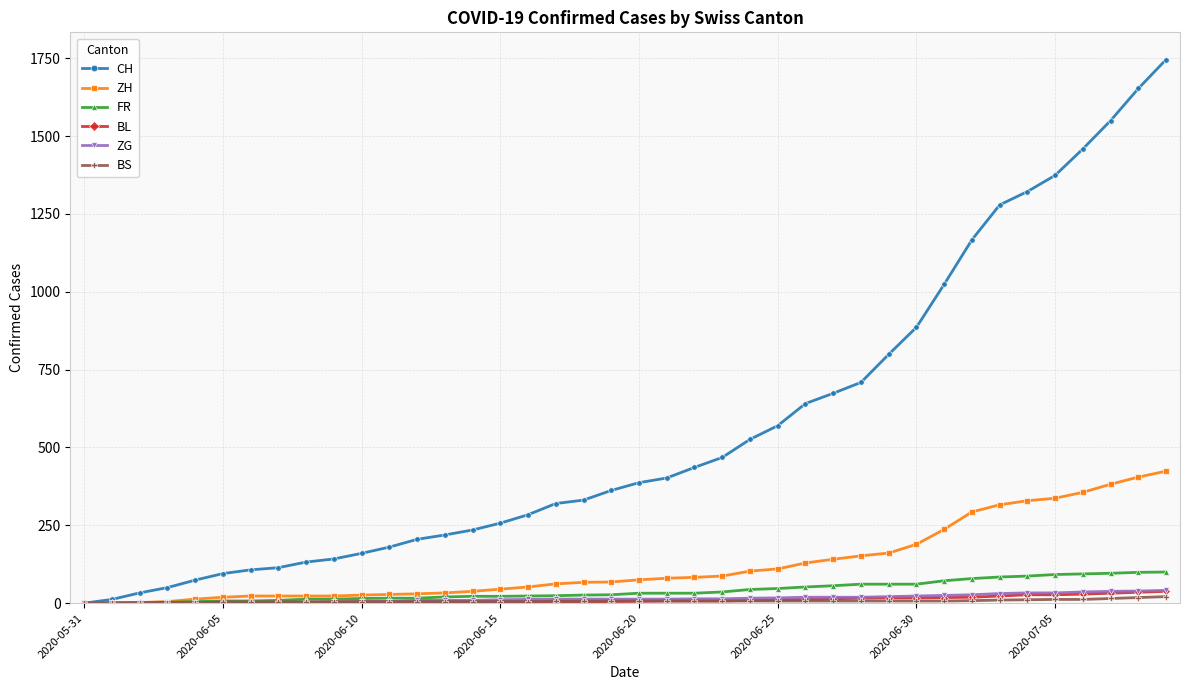

Which series has the widest spread of values?

CH